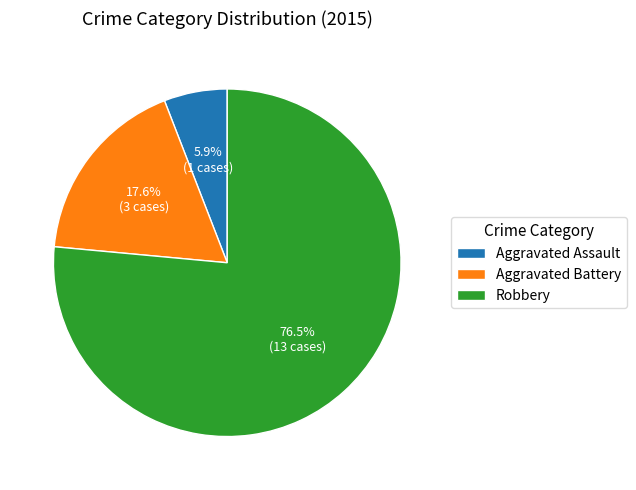

Is it true that Aggravated Battery is 18% of the pie?

True